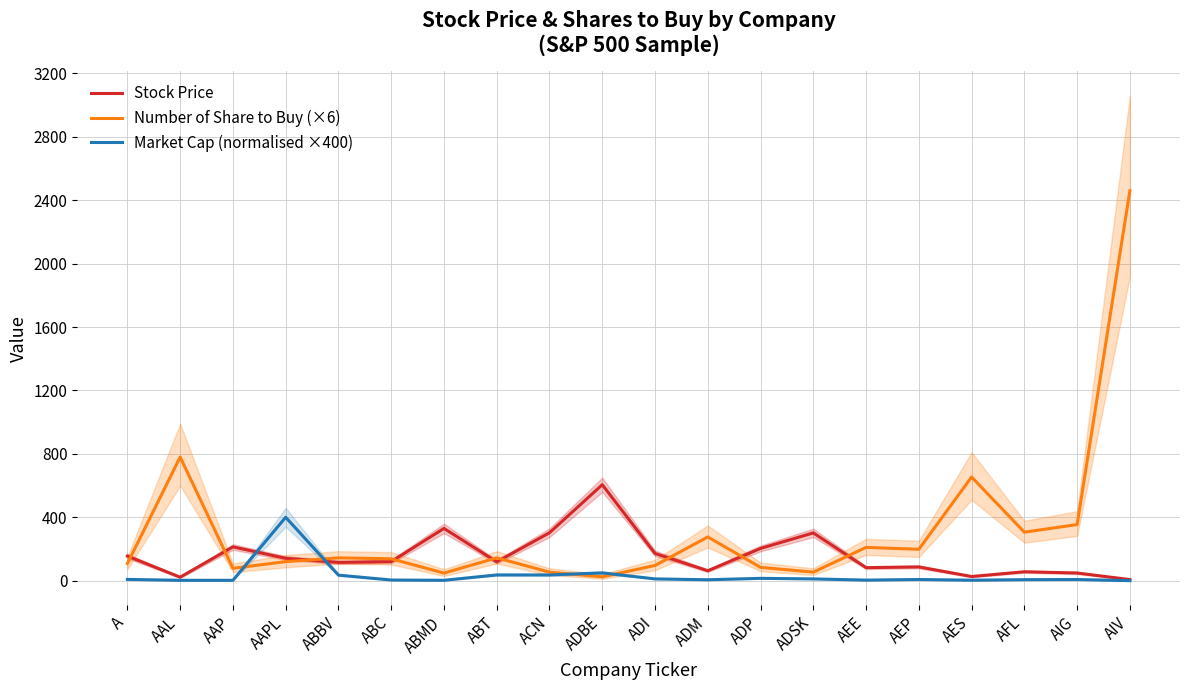

What is the difference between the second highest and minimum values in the Number of Share to Buy (×6) series?

756.0